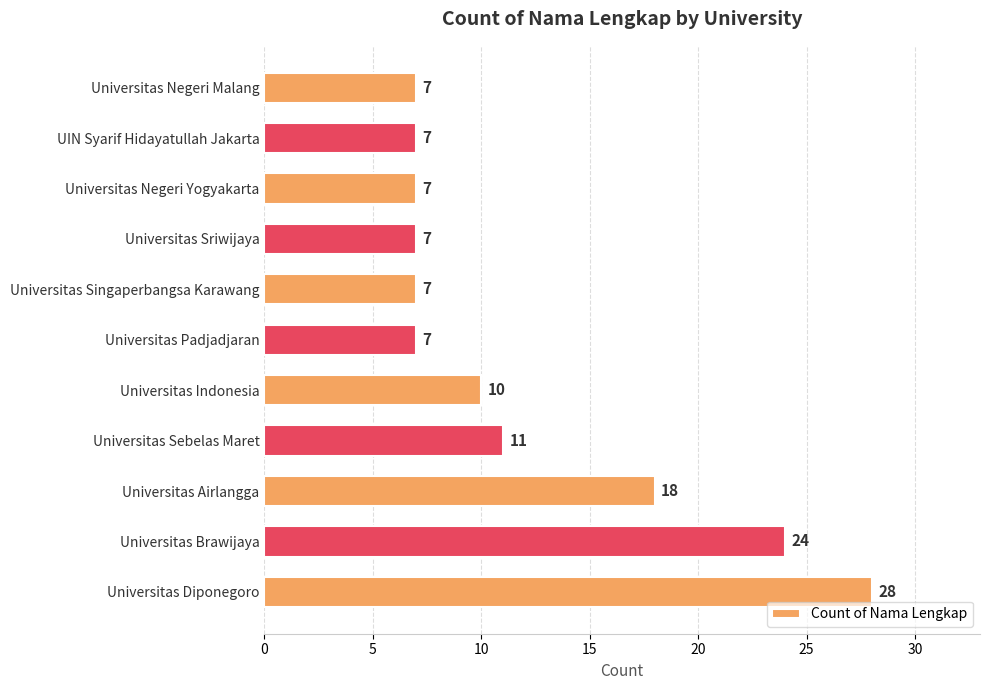

What position from the bottom is Universitas Negeri Yogyakarta?

9